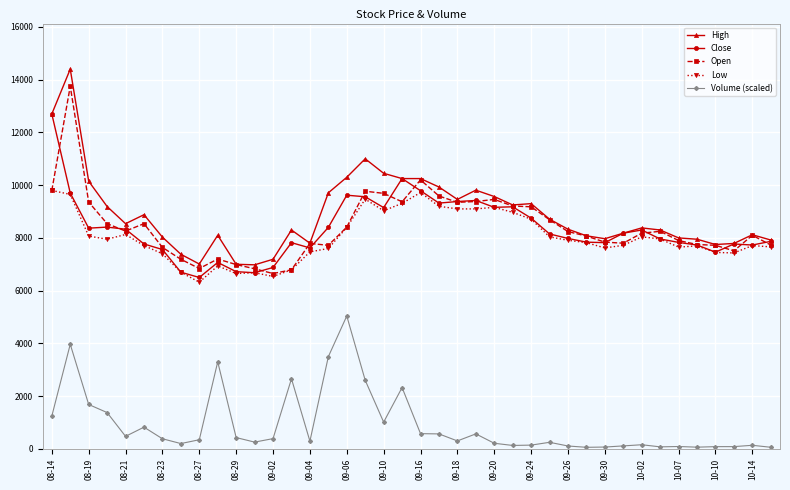

Which series has the widest spread of values?

High